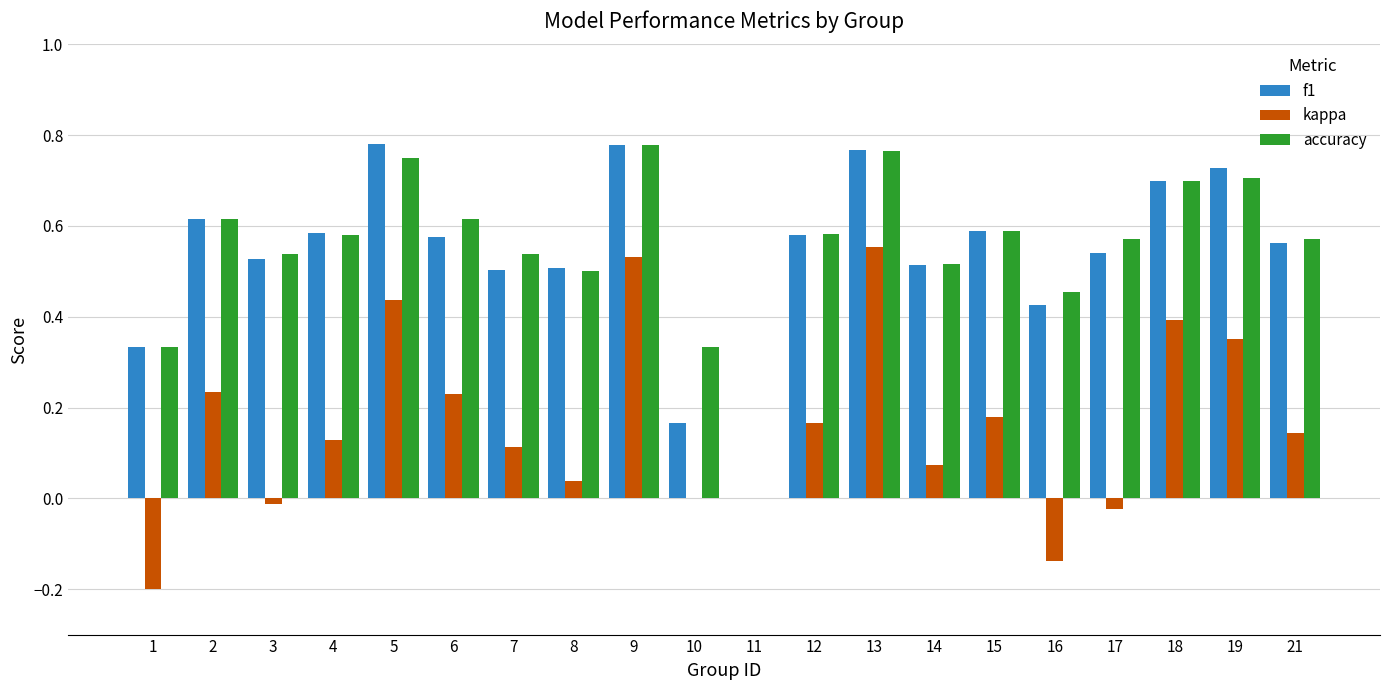

Between 8 and 18, which series saw the biggest shift?

kappa